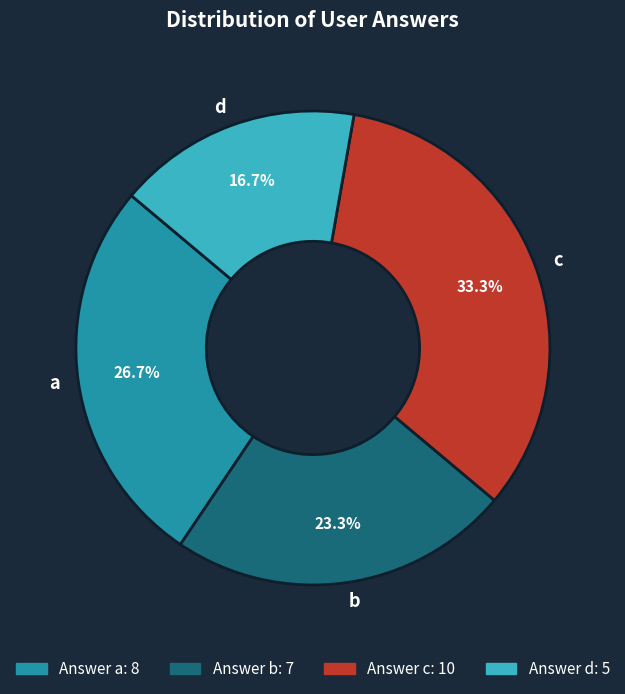

Is there any slice that represents more than half of the pie?

No